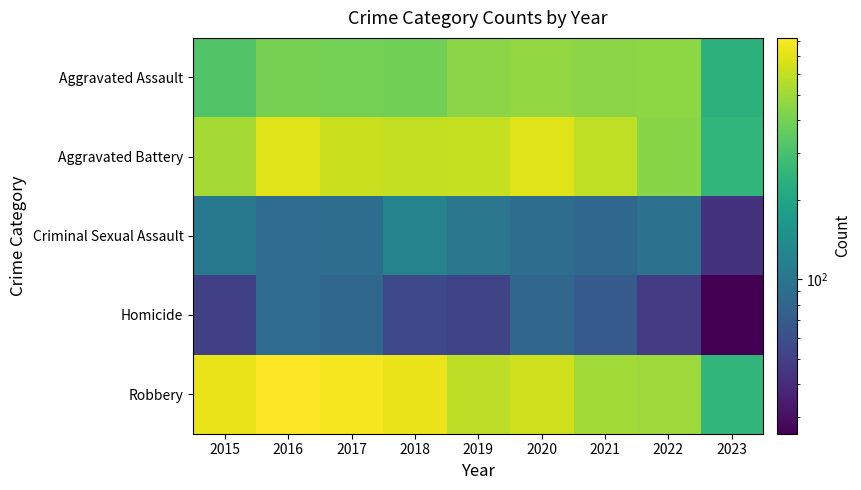

Which has a higher value, 2023 or 2015?

2015